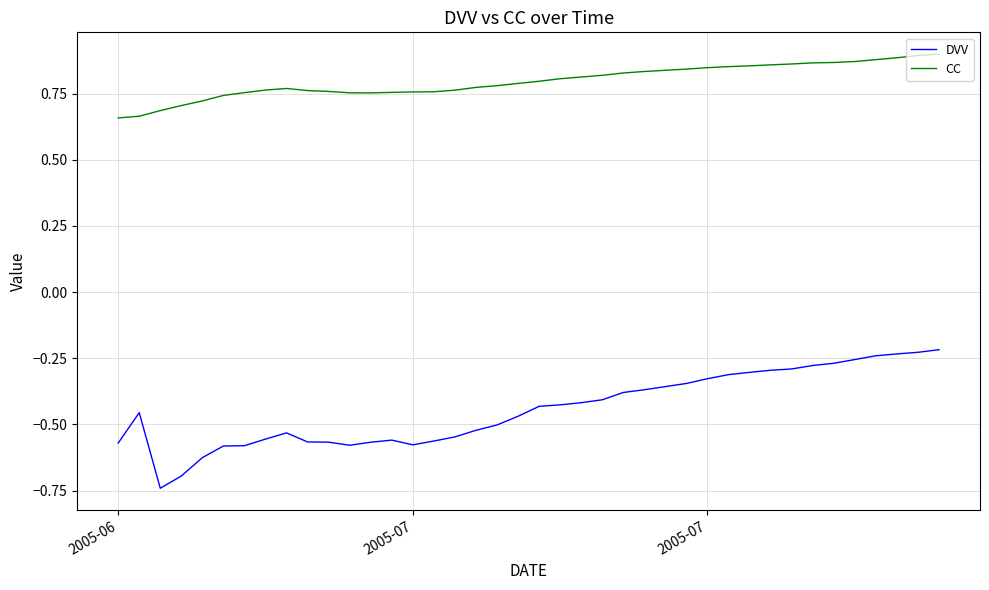

True or false: CC and DVV cross at least once.

False